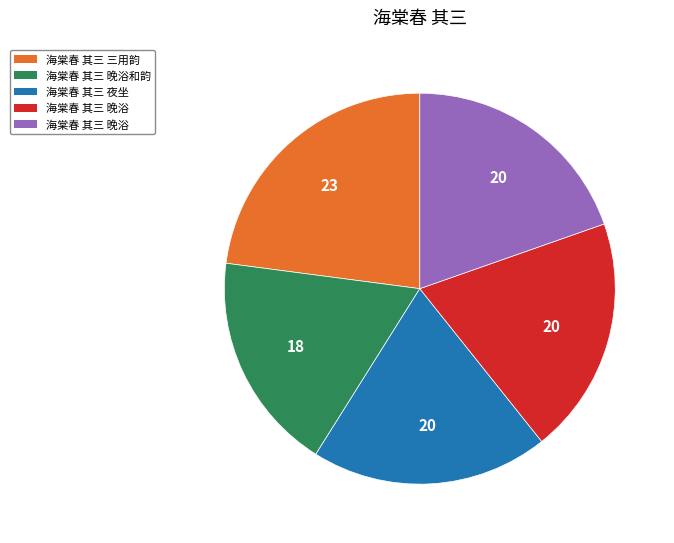

Count the number of slices in the pie.

5